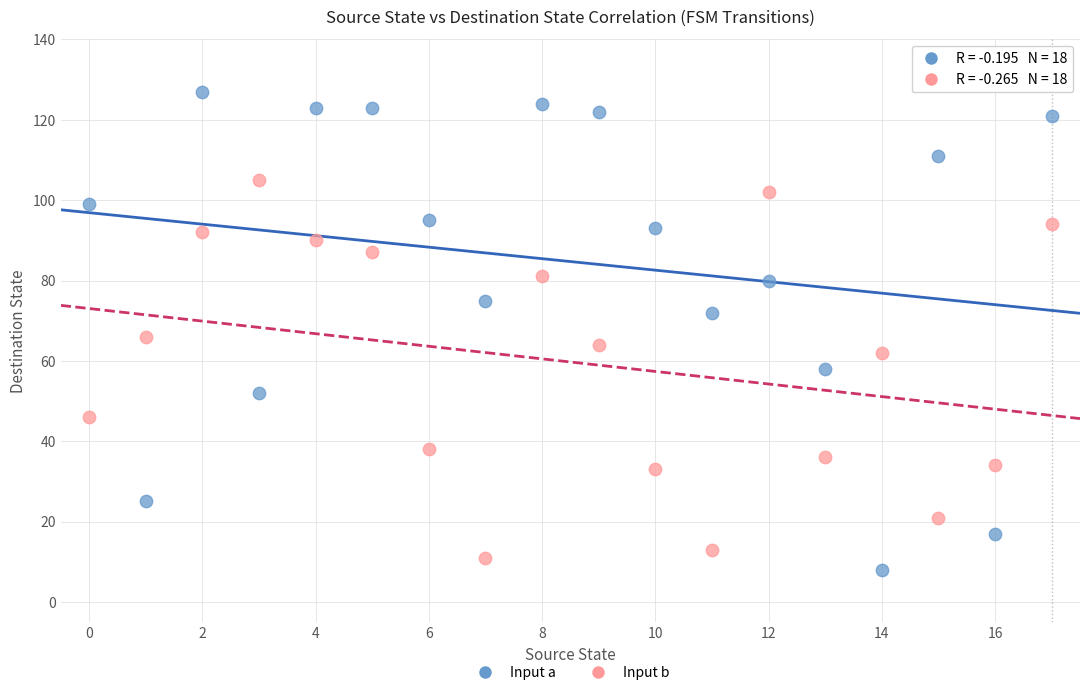

Across all data points, what is the range of Y values (max minus min)?

119